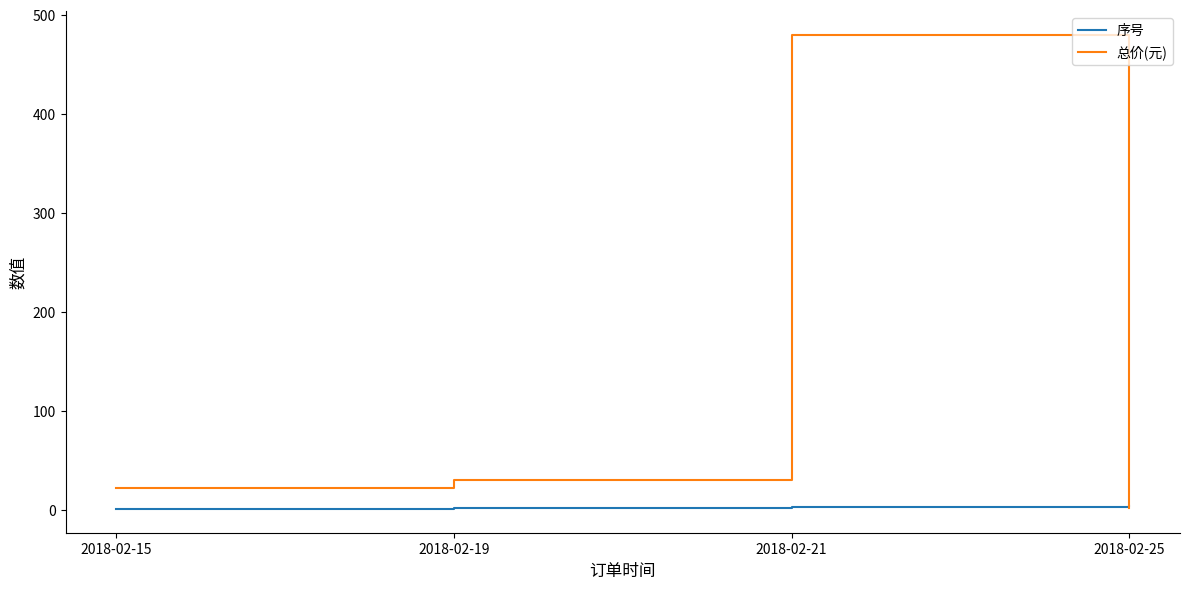

What is the highest value of the 序号 series?

4